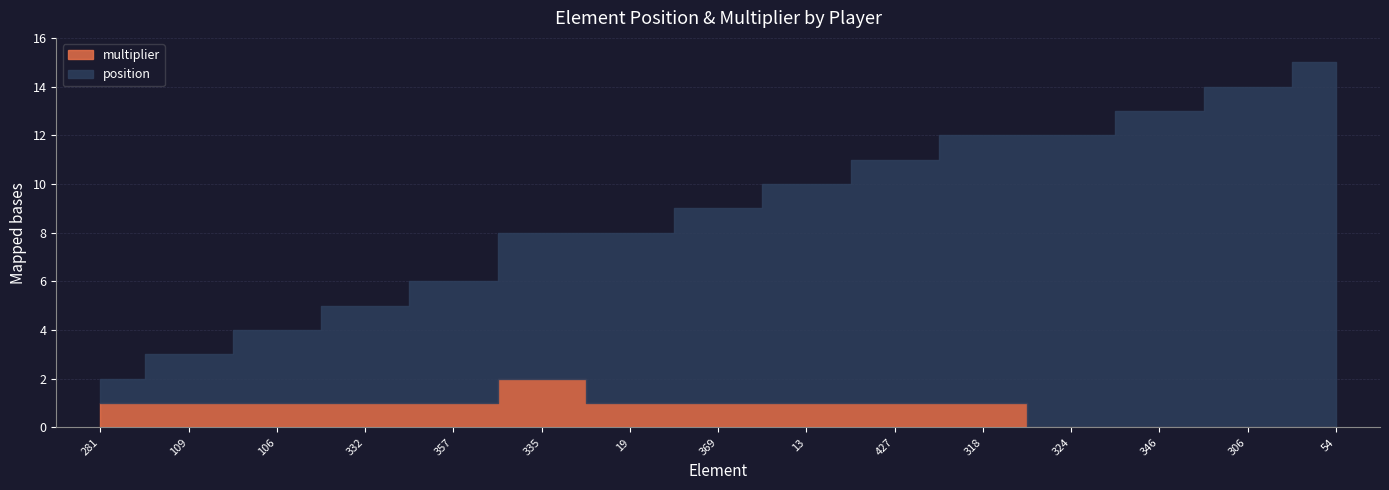

How many values in the position series are below 8?

7